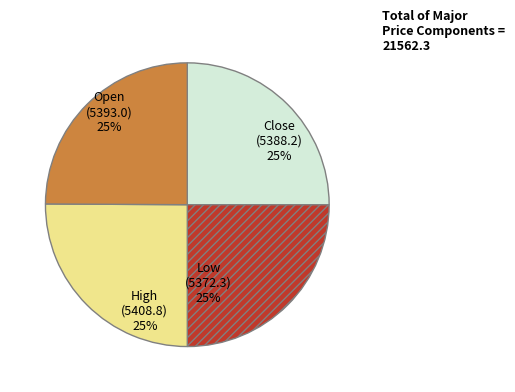

To the nearest percent, what is the average slice percentage?

25%